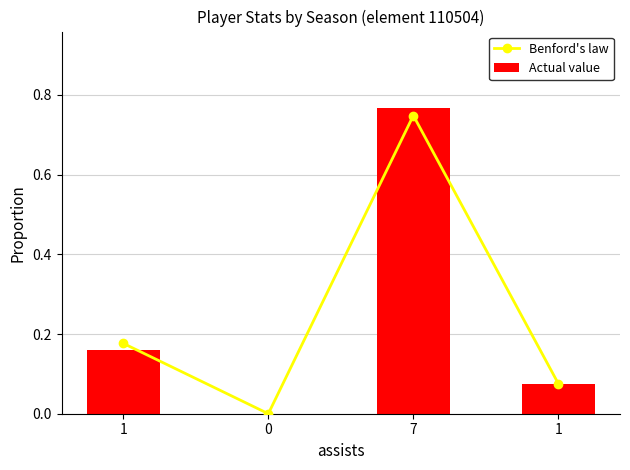

The Actual value series shows 0.1 at 1. True or false?

False